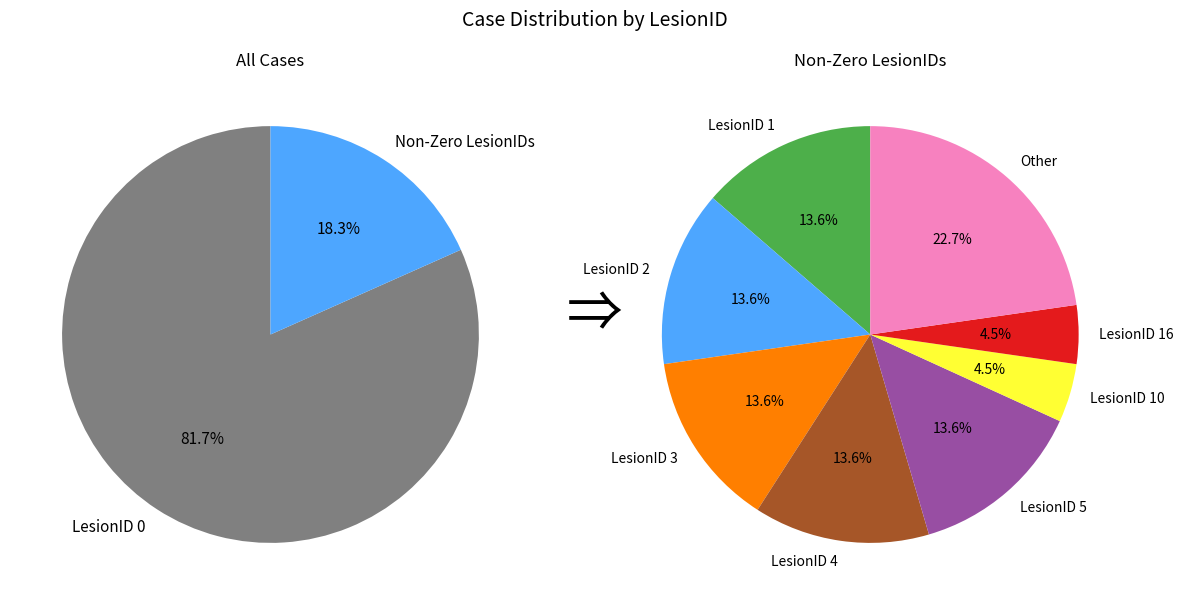

What is the largest slice in the pie chart?

LesionID 0